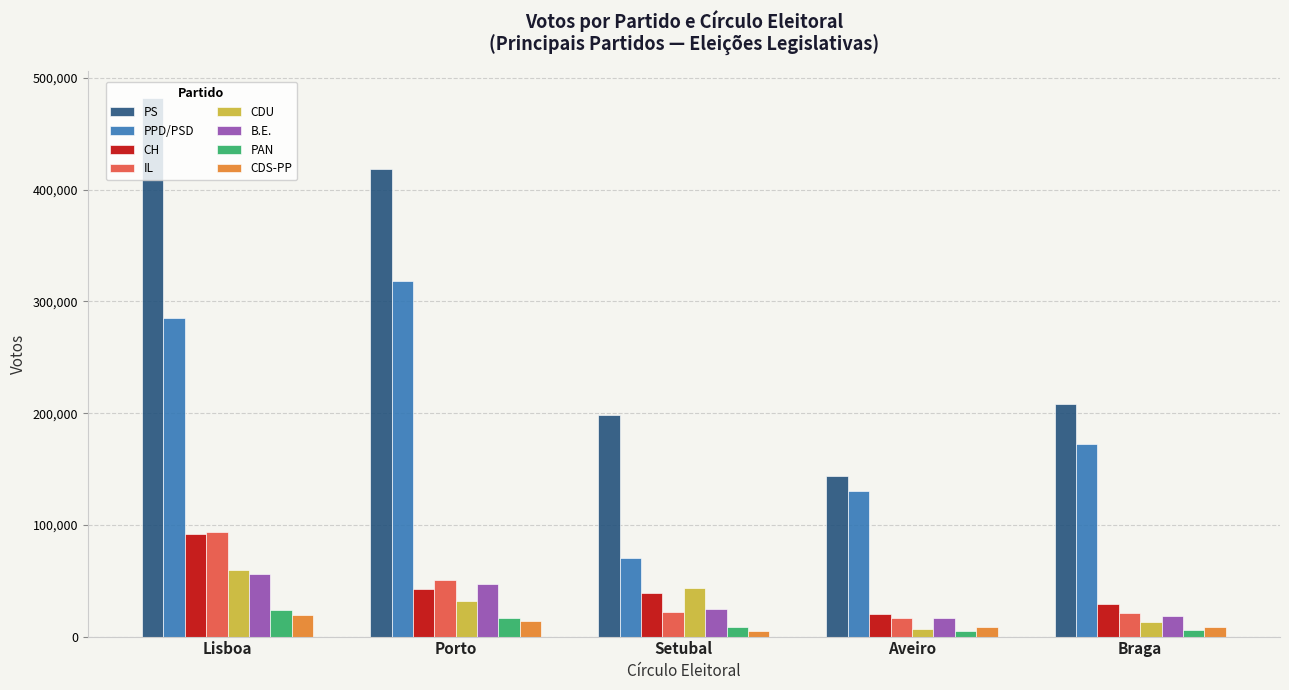

What is the sum of all PAN values?

59434